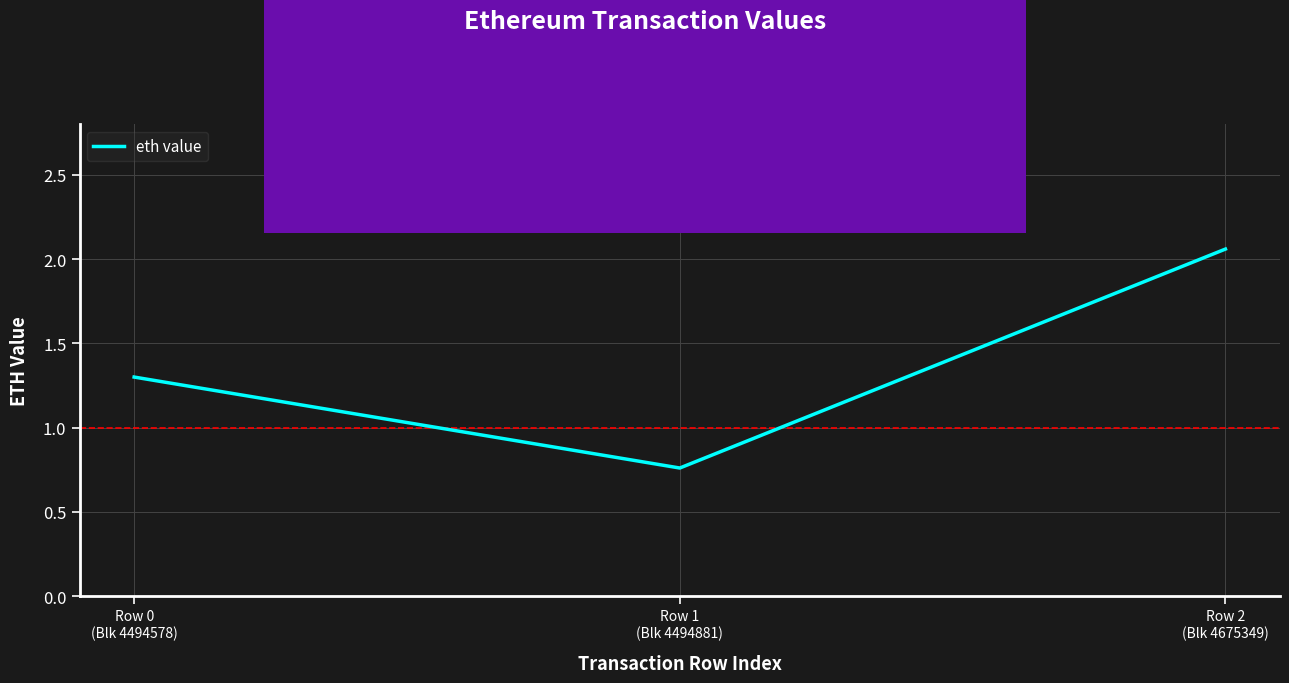

At which category does the chart reach its peak across all series?

Row 2
(Blk 4675349)